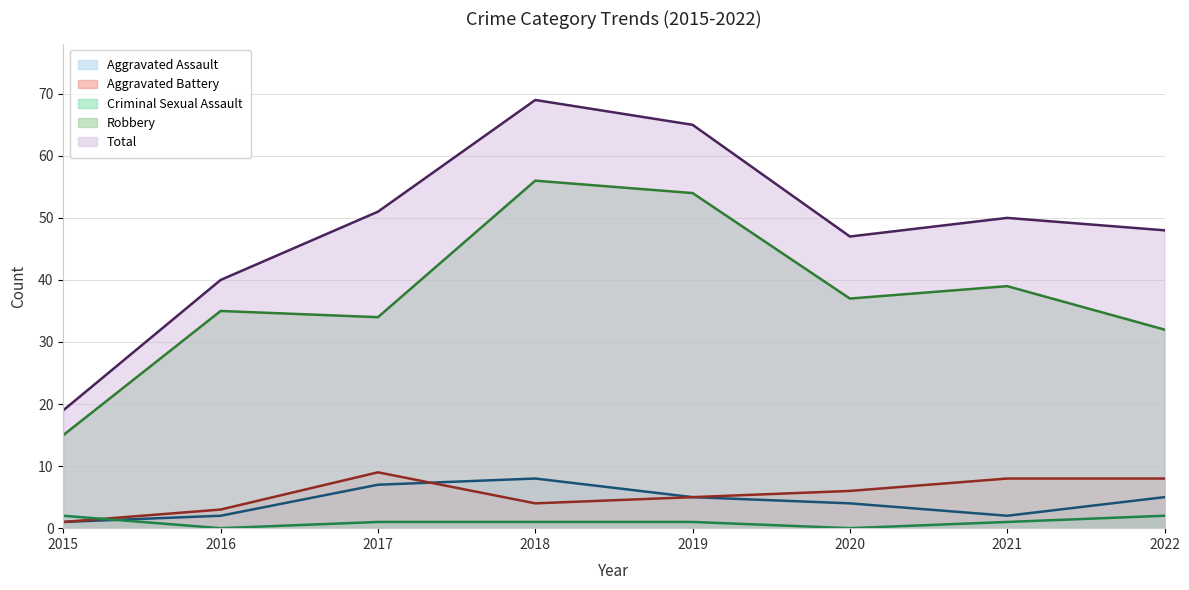

Is it true that Aggravated Assault equals 2 at 2021?

True